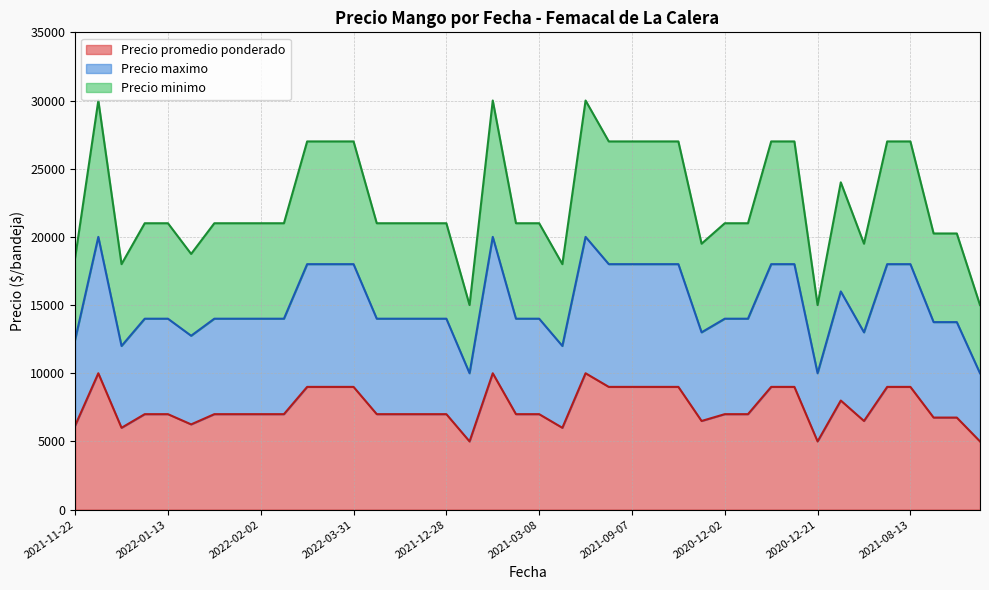

The Precio promedio ponderado series shows 2404 at 2022-01-17. True or false?

False